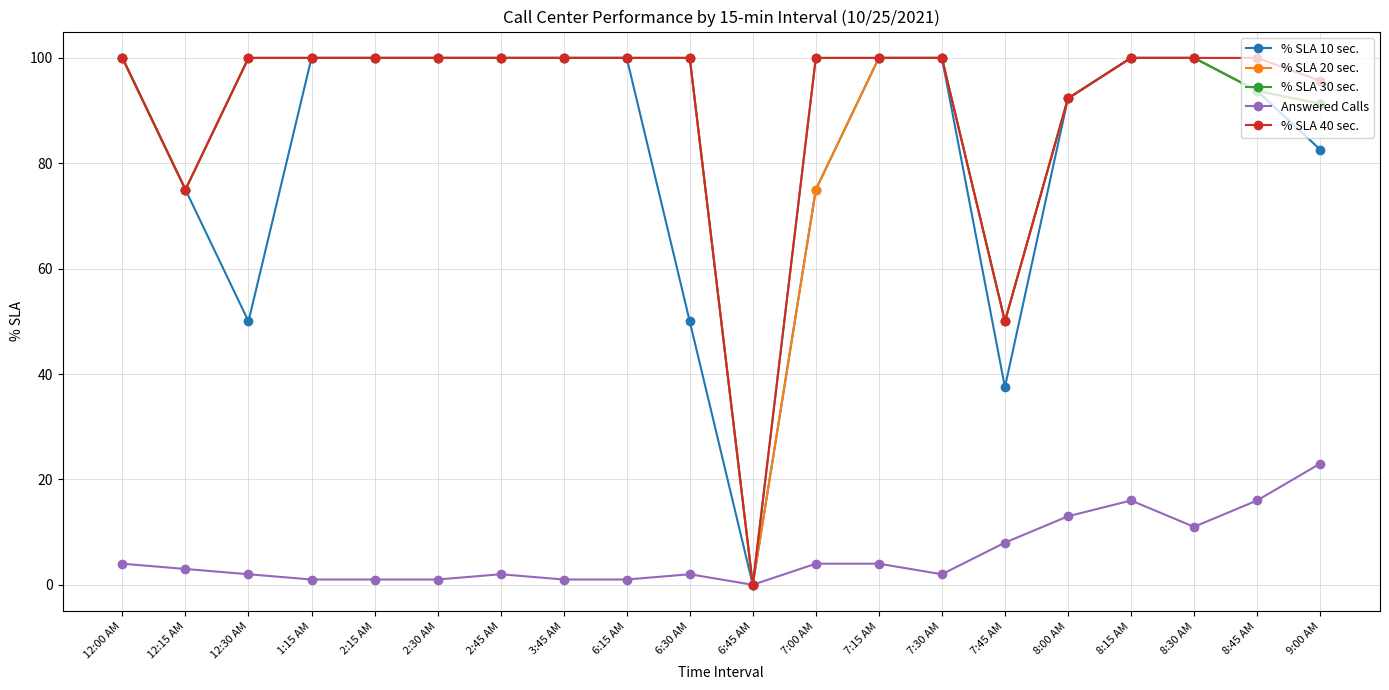

Reading left to right, list all the values displayed in this chart.

% SLA 10 sec.: 12:00 AM=100.0	12:15 AM=75.0	12:30 AM=50.0	1:15 AM=100.0	2:15 AM=100.0	2:30 AM=100.0	2:45 AM=100.0	3:45 AM=100.0	6:15 AM=100.0	6:30 AM=50.0	6:45 AM=0.0	7:00 AM=75.0	7:15 AM=100.0	7:30 AM=100.0	7:45 AM=37.5	8:00 AM=92.3	8:15 AM=100.0	8:30 AM=100.0	8:45 AM=93.8	9:00 AM=82.6
% SLA 20 sec.: 12:00 AM=100.0	12:15 AM=75.0	12:30 AM=100.0	1:15 AM=100.0	2:15 AM=100.0	2:30 AM=100.0	2:45 AM=100.0	3:45 AM=100.0	6:15 AM=100.0	6:30 AM=100.0	6:45 AM=0.0	7:00 AM=75.0	7:15 AM=100.0	7:30 AM=100.0	7:45 AM=50.0	8:00 AM=92.3	8:15 AM=100.0	8:30 AM=100.0	8:45 AM=93.8	9:00 AM=91.3
% SLA 30 sec.: 12:00 AM=100.0	12:15 AM=75.0	12:30 AM=100.0	1:15 AM=100.0	2:15 AM=100.0	2:30 AM=100.0	2:45 AM=100.0	3:45 AM=100.0	6:15 AM=100.0	6:30 AM=100.0	6:45 AM=0.0	7:00 AM=100.0	7:15 AM=100.0	7:30 AM=100.0	7:45 AM=50.0	8:00 AM=92.3	8:15 AM=100.0	8:30 AM=100.0	8:45 AM=93.8	9:00 AM=91.3
Answered Calls: 12:00 AM=4.0	12:15 AM=3.0	12:30 AM=2.0	1:15 AM=1.0	2:15 AM=1.0	2:30 AM=1.0	2:45 AM=2.0	3:45 AM=1.0	6:15 AM=1.0	6:30 AM=2.0	6:45 AM=0.0	7:00 AM=4.0	7:15 AM=4.0	7:30 AM=2.0	7:45 AM=8.0	8:00 AM=13.0	8:15 AM=16.0	8:30 AM=11.0	8:45 AM=16.0	9:00 AM=23.0
% SLA 40 sec.: 12:00 AM=100.0	12:15 AM=75.0	12:30 AM=100.0	1:15 AM=100.0	2:15 AM=100.0	2:30 AM=100.0	2:45 AM=100.0	3:45 AM=100.0	6:15 AM=100.0	6:30 AM=100.0	6:45 AM=0.0	7:00 AM=100.0	7:15 AM=100.0	7:30 AM=100.0	7:45 AM=50.0	8:00 AM=92.3	8:15 AM=100.0	8:30 AM=100.0	8:45 AM=100.0	9:00 AM=95.7